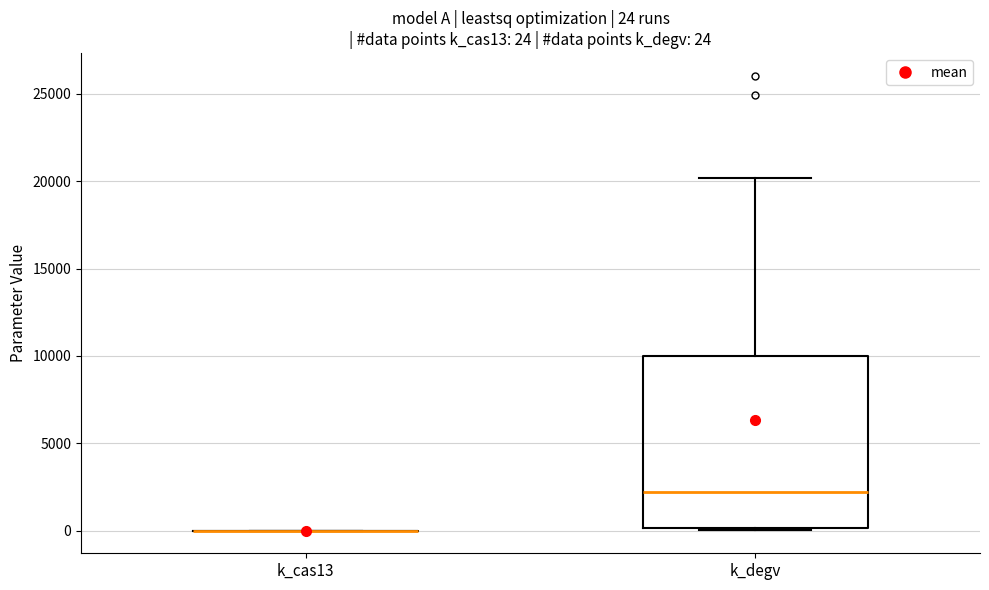

Which box is the tallest, from its lower edge to its upper edge?

k_degv